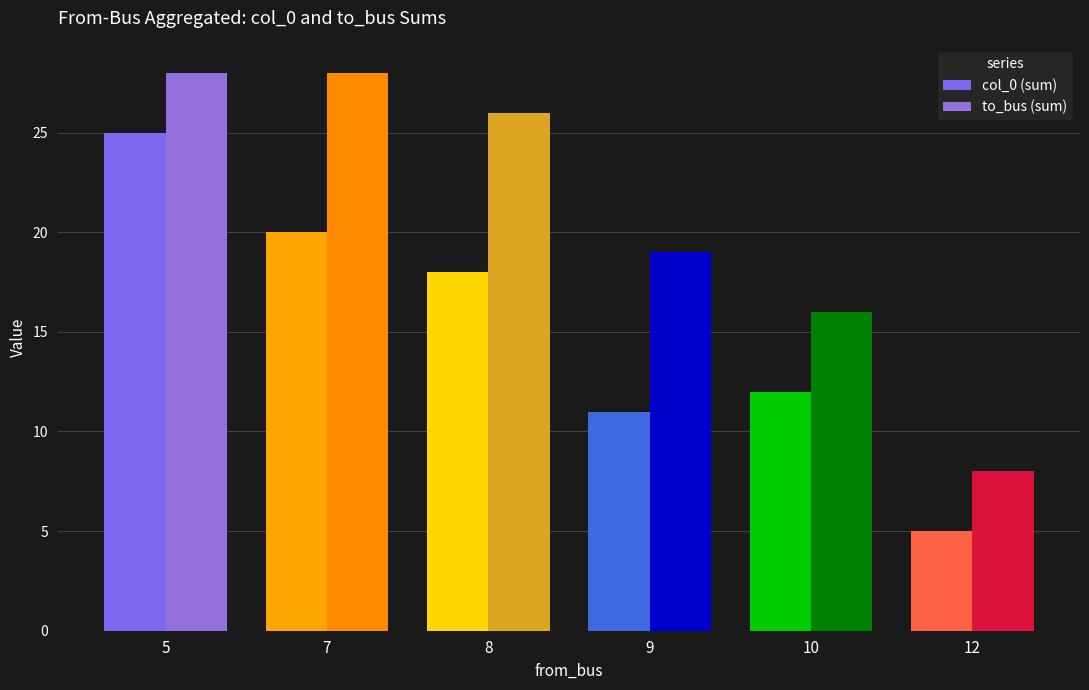

Reading right to left, list all the values displayed in this chart.

col_0 (sum): 12=5	10=12	9=11	8=18	7=20	5=25
to_bus (sum): 12=8	10=16	9=19	8=26	7=28	5=28